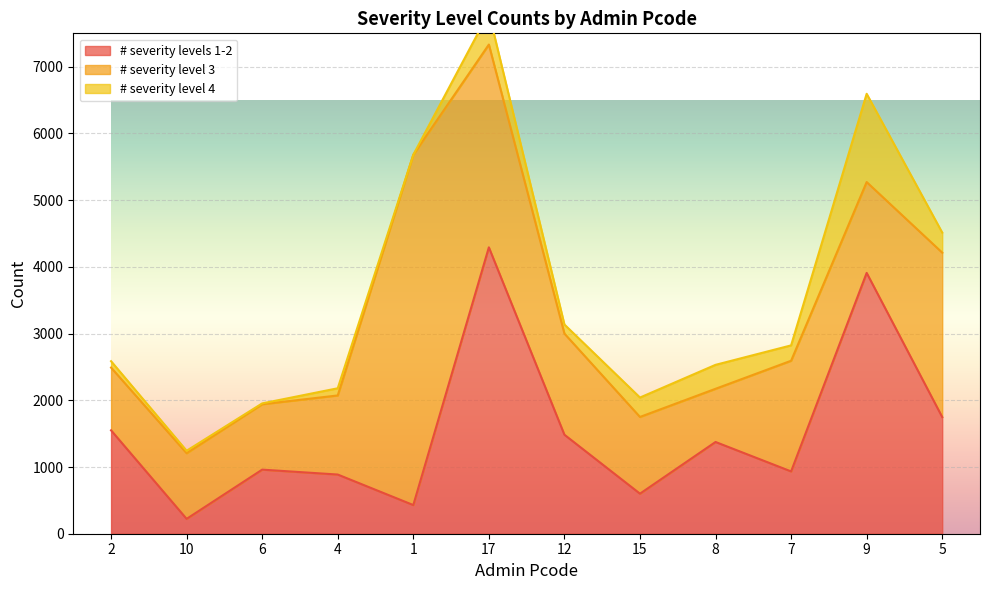

At which label is # severity levels 1-2 closest to 2257?

5